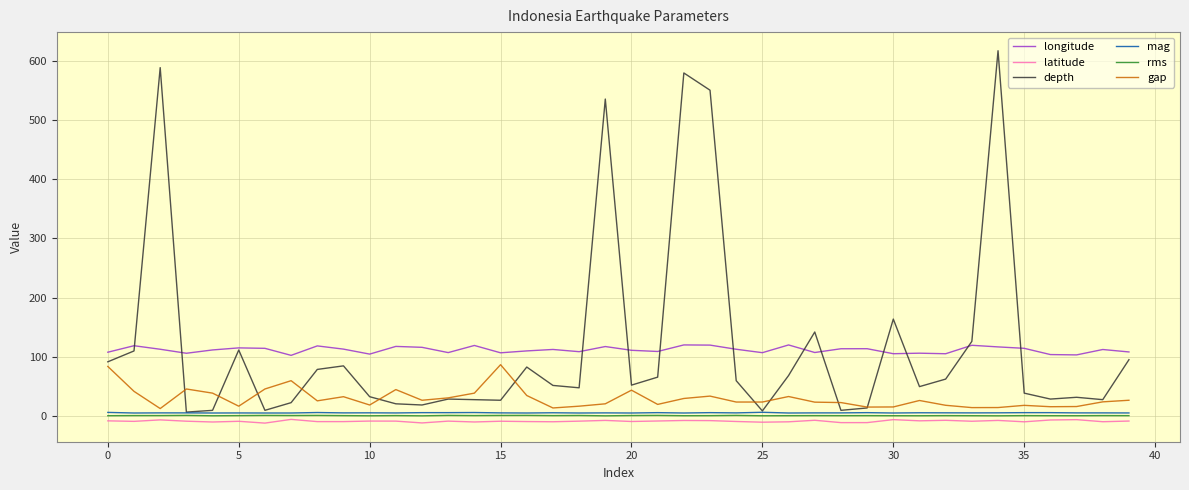

True or false: rms and depth cross at least once.

False